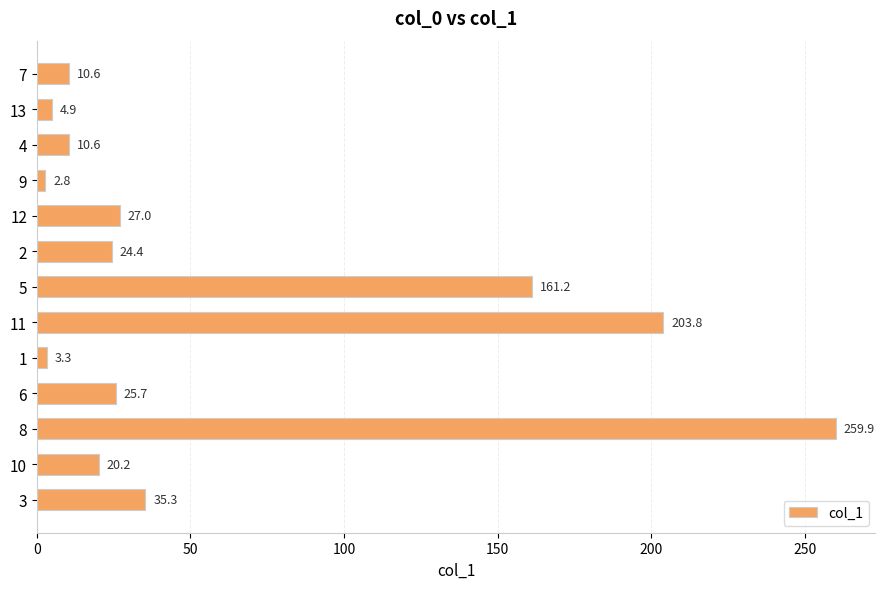

At which label is the value closest to 131?

5